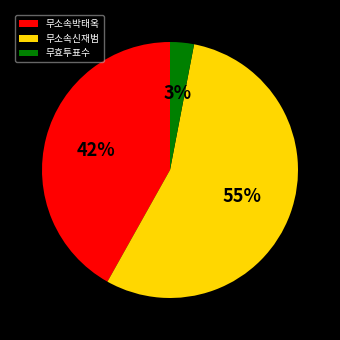

To the nearest percent, what percentage of the pie is 무소속신재범?

55%